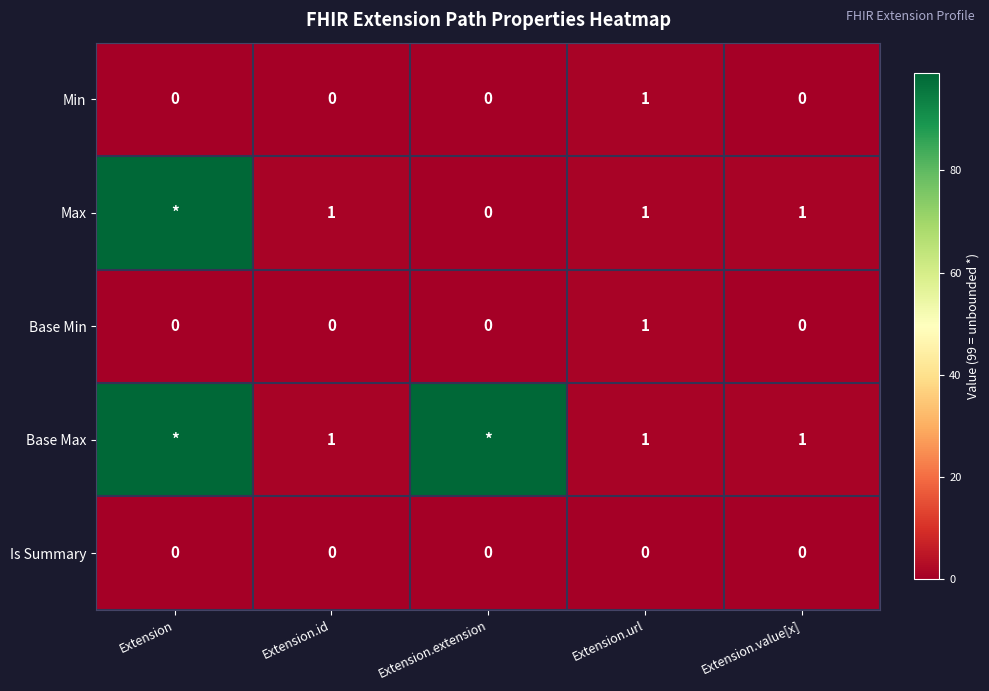

Is the value of Max at Extension.id greater than the value of Min at Extension?

Yes